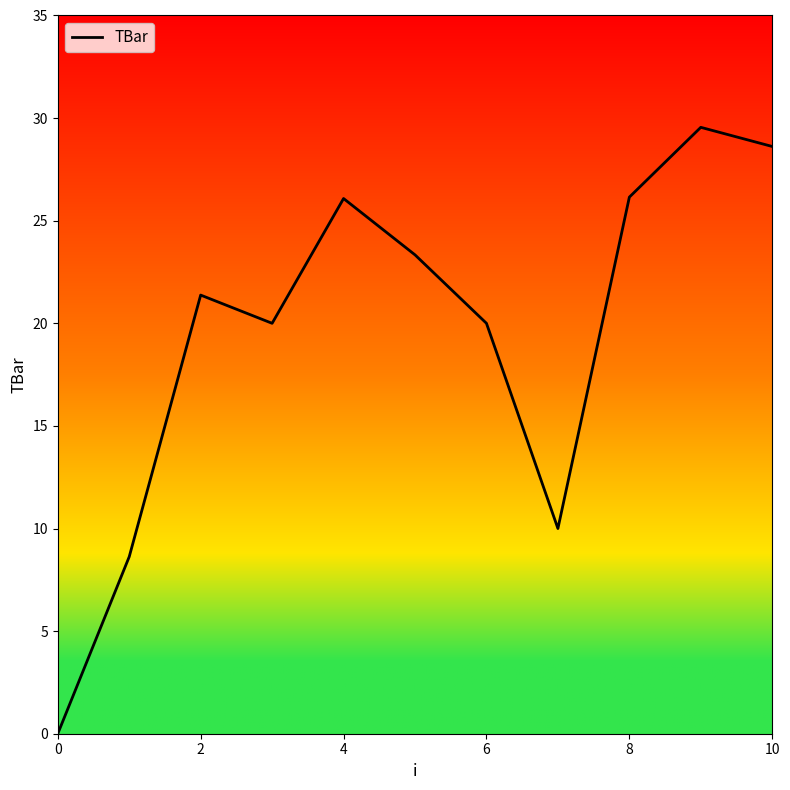

What is the difference between the maximum and minimum values?

29.6